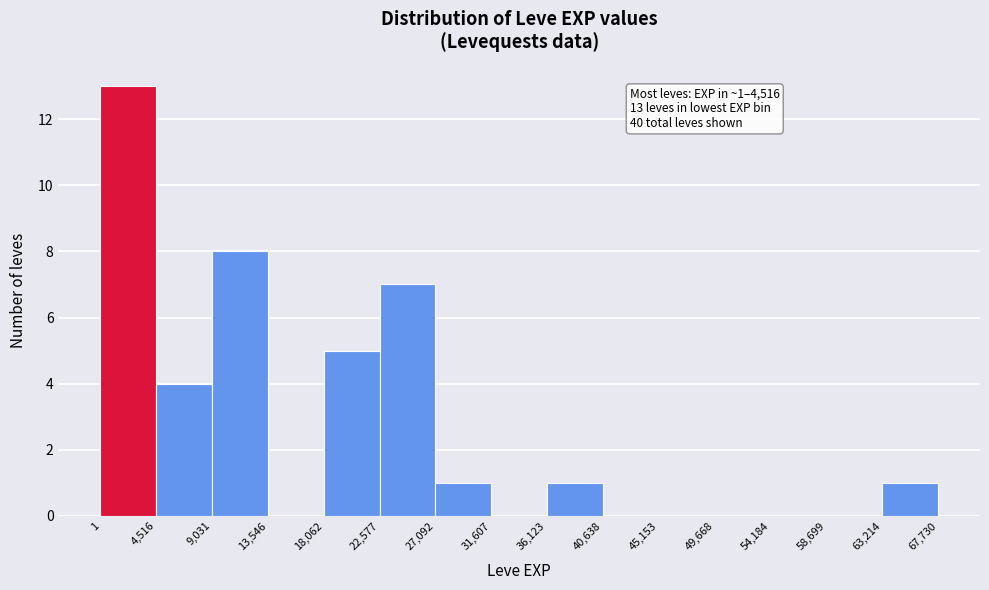

Which range on the x-axis has the tallest bar?

1 to 4,516